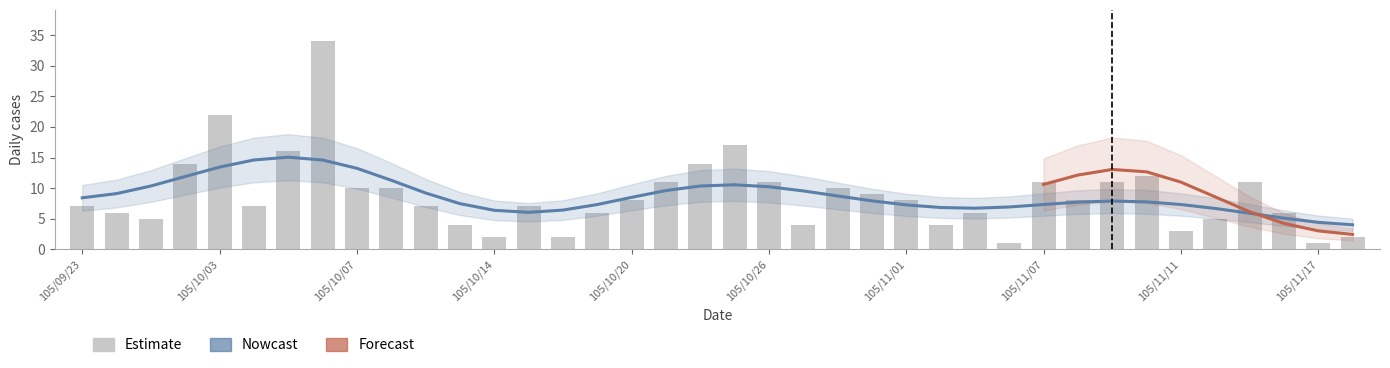

Does the chart contain any negative values?

No